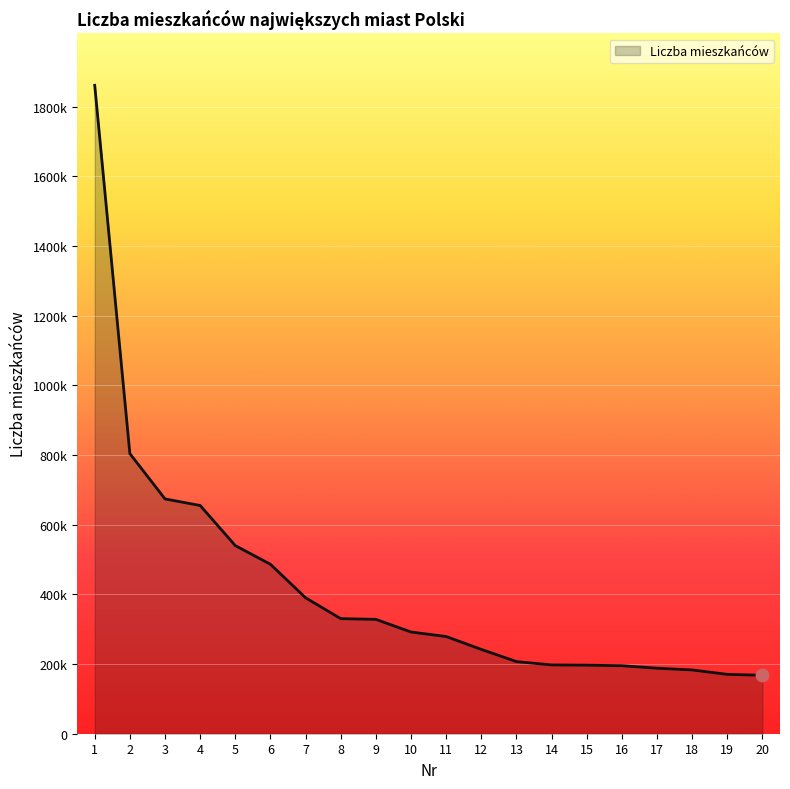

What is the change in value from 9 to 13?

-121253